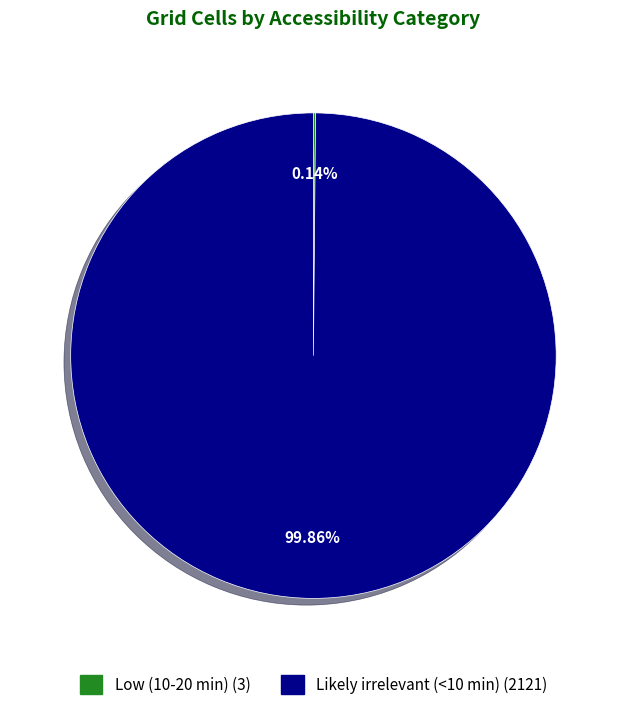

To the nearest percent, what is the average slice percentage?

50%